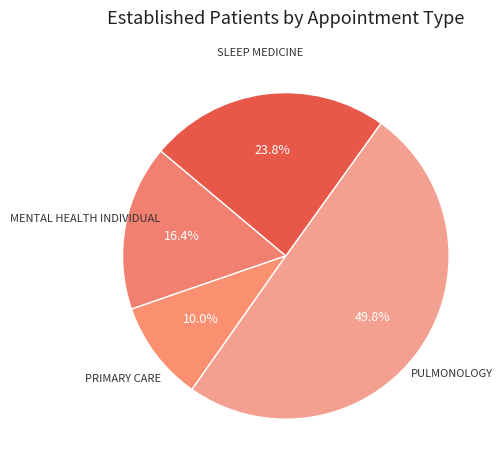

What is the largest slice in the pie chart?

PULMONOLOGY